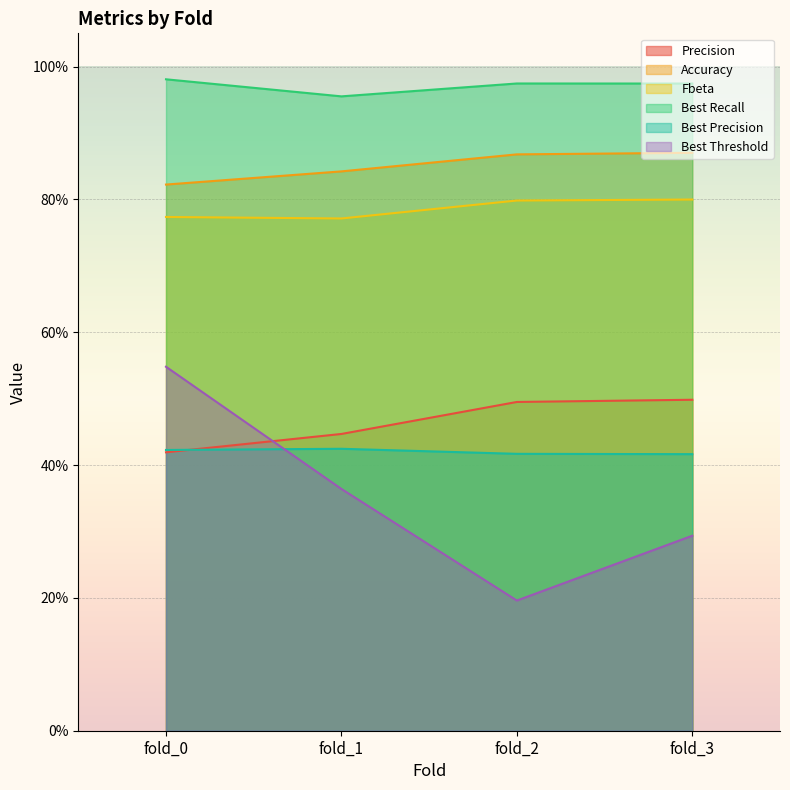

Reading right to left, extract all data points from this chart.

Precision: fold_3=0.5	fold_2=0.5	fold_1=0.4	fold_0=0.4
Accuracy: fold_3=0.9	fold_2=0.9	fold_1=0.8	fold_0=0.8
Fbeta: fold_3=0.8	fold_2=0.8	fold_1=0.8	fold_0=0.8
Best Recall: fold_3=1.0	fold_2=1.0	fold_1=1.0	fold_0=1.0
Best Precision: fold_3=0.4	fold_2=0.4	fold_1=0.4	fold_0=0.4
Best Threshold: fold_3=0.3	fold_2=0.2	fold_1=0.4	fold_0=0.5